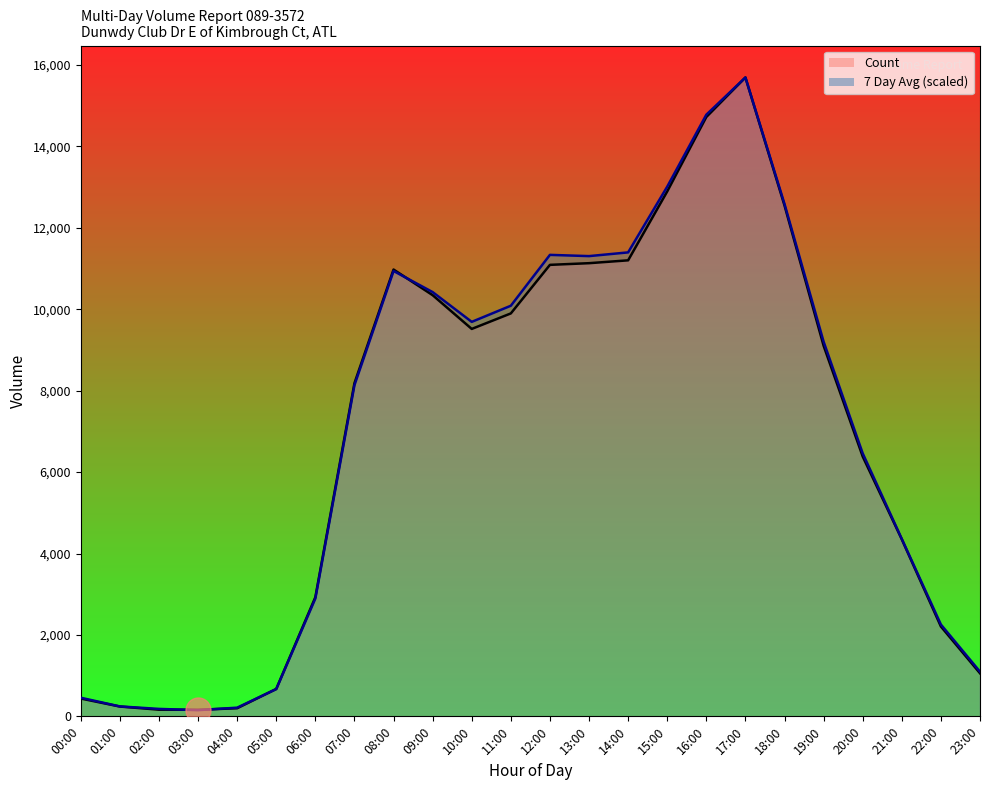

What are all the series names shown in the legend?

Count, 7 Day Avg (scaled)